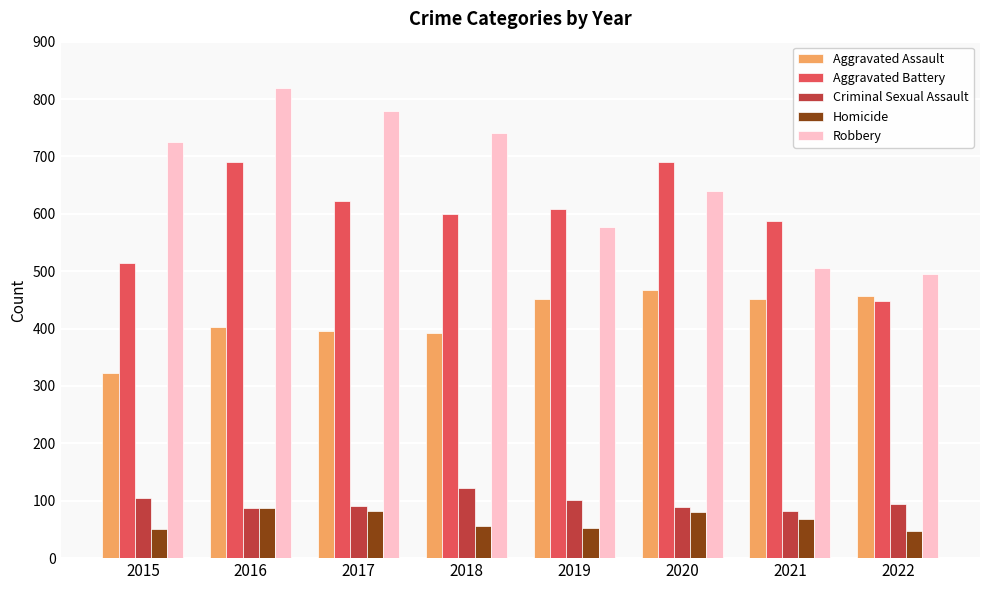

Count the number of categories in the chart.

8